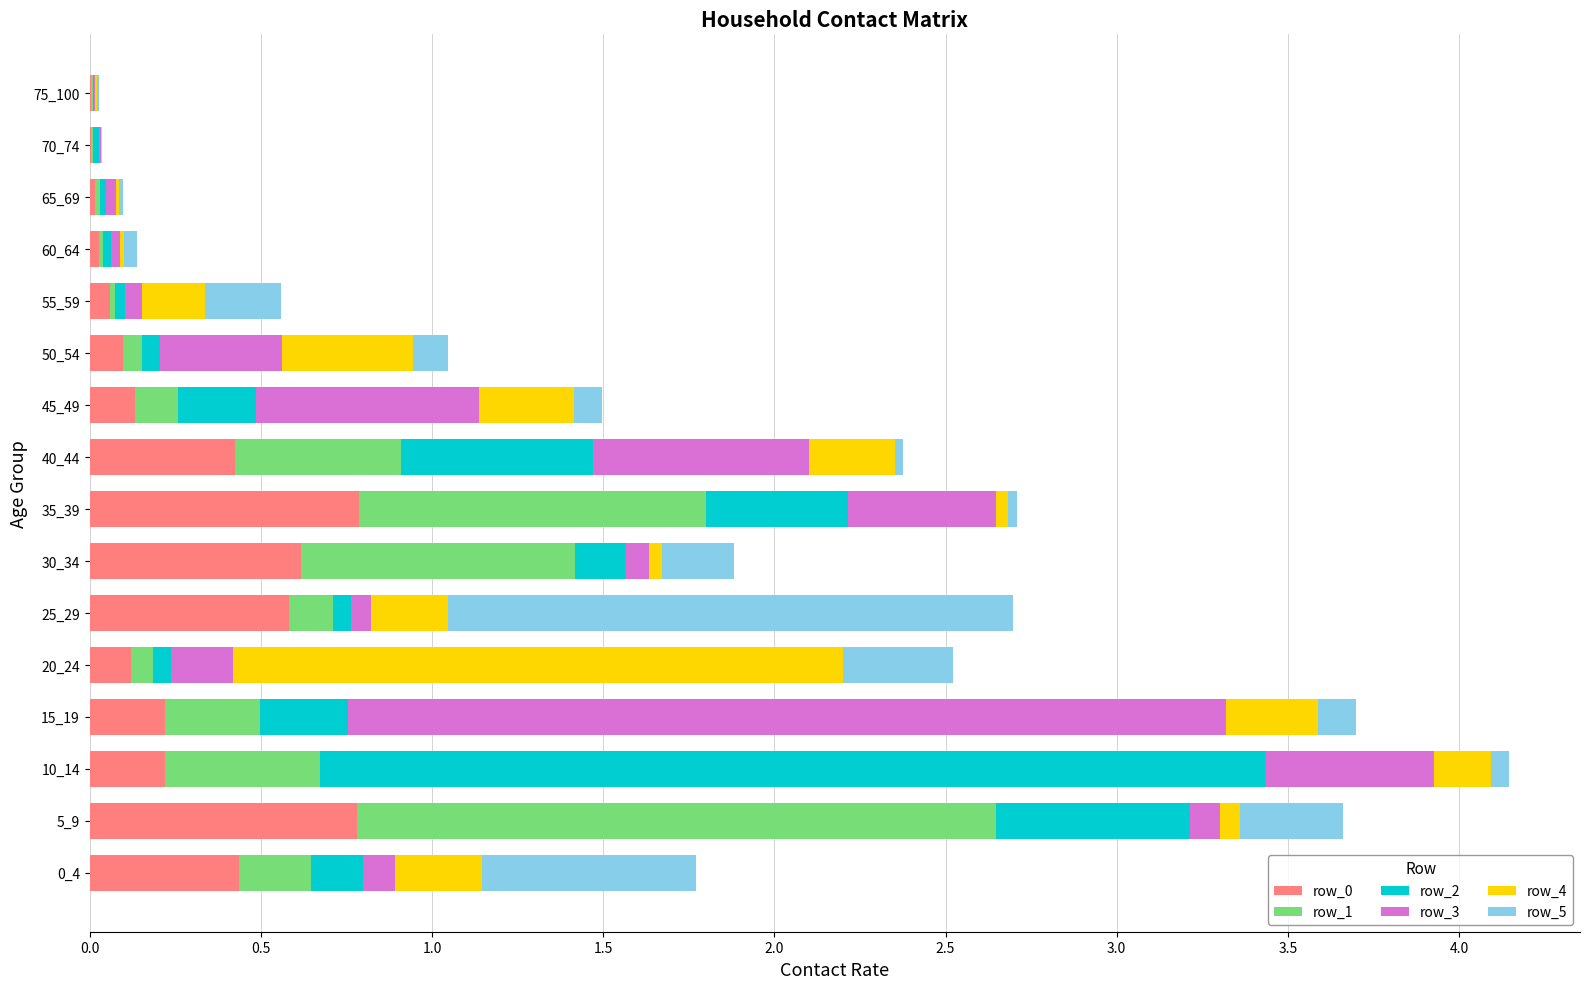

What is the sum of all row_0 values?

4.5